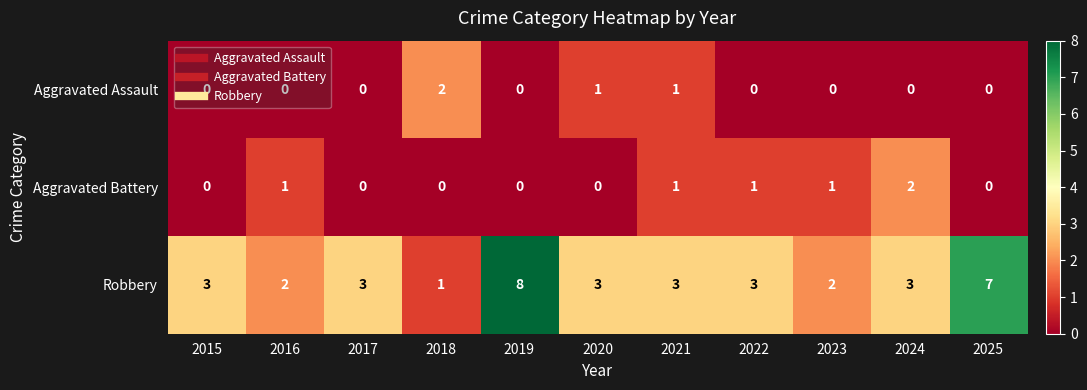

Count the number of categories in the chart.

11